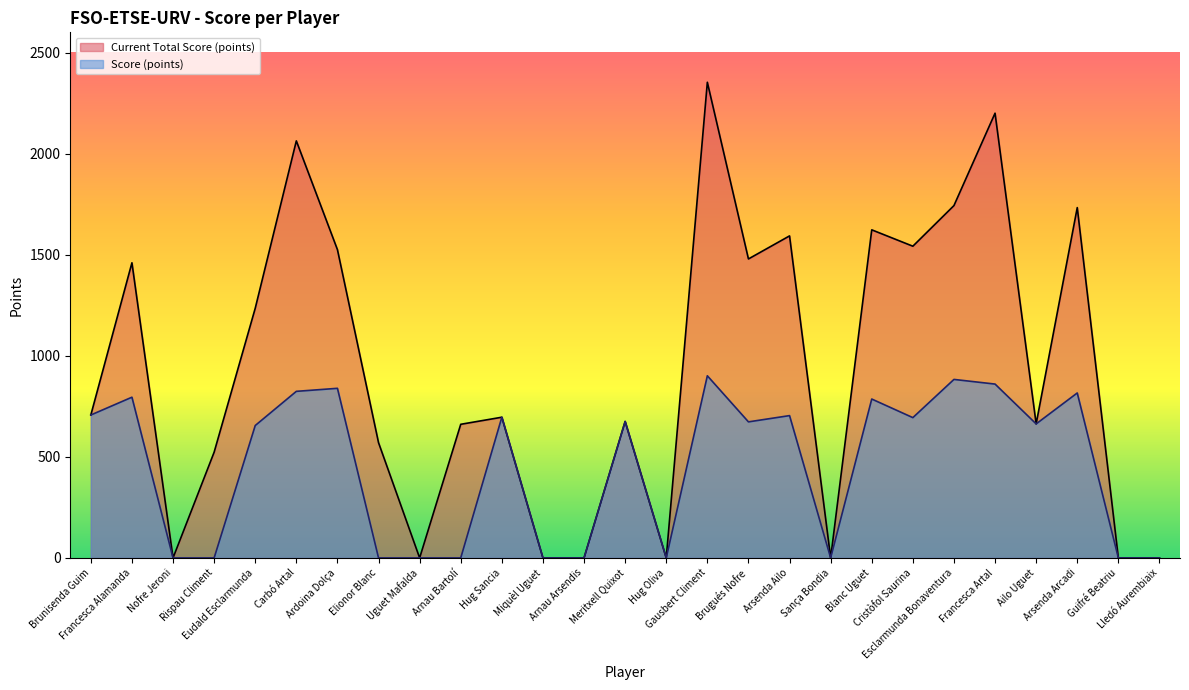

What is the label of the 25th point from the left?

Arsenda Arcadi